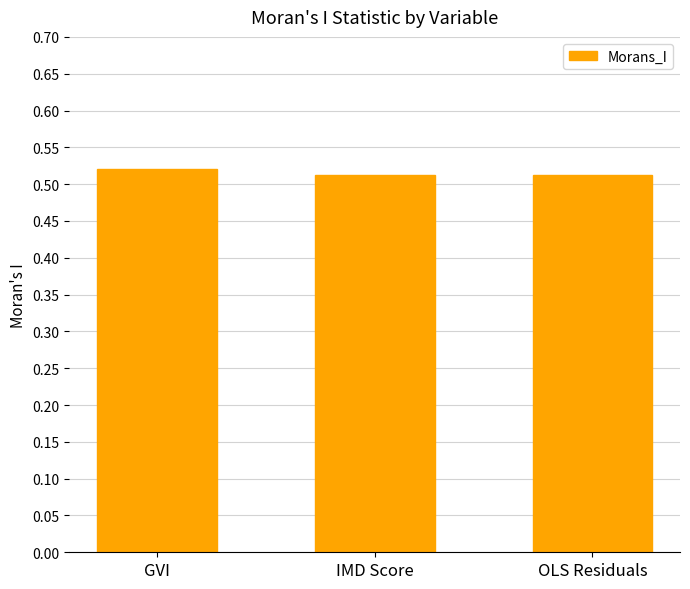

How many values are between 0 and 1?

3